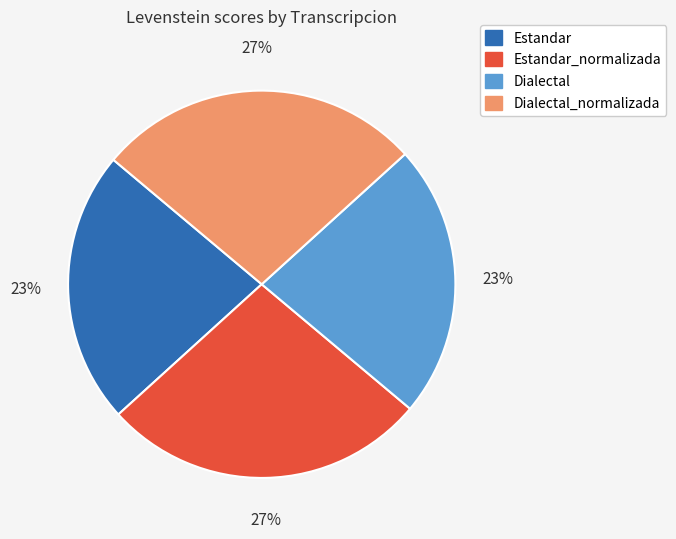

Is there any slice that represents more than half of the pie?

No